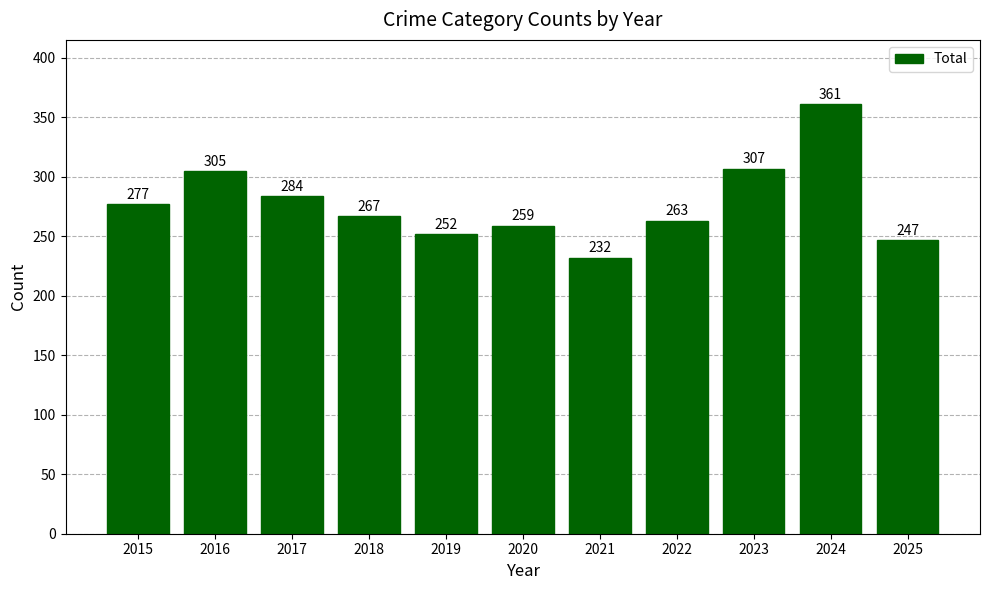

Rank the categories by value from lowest to highest.

2021, 2025, 2019, 2020, 2022, 2018, 2015, 2017, 2016, 2023, 2024